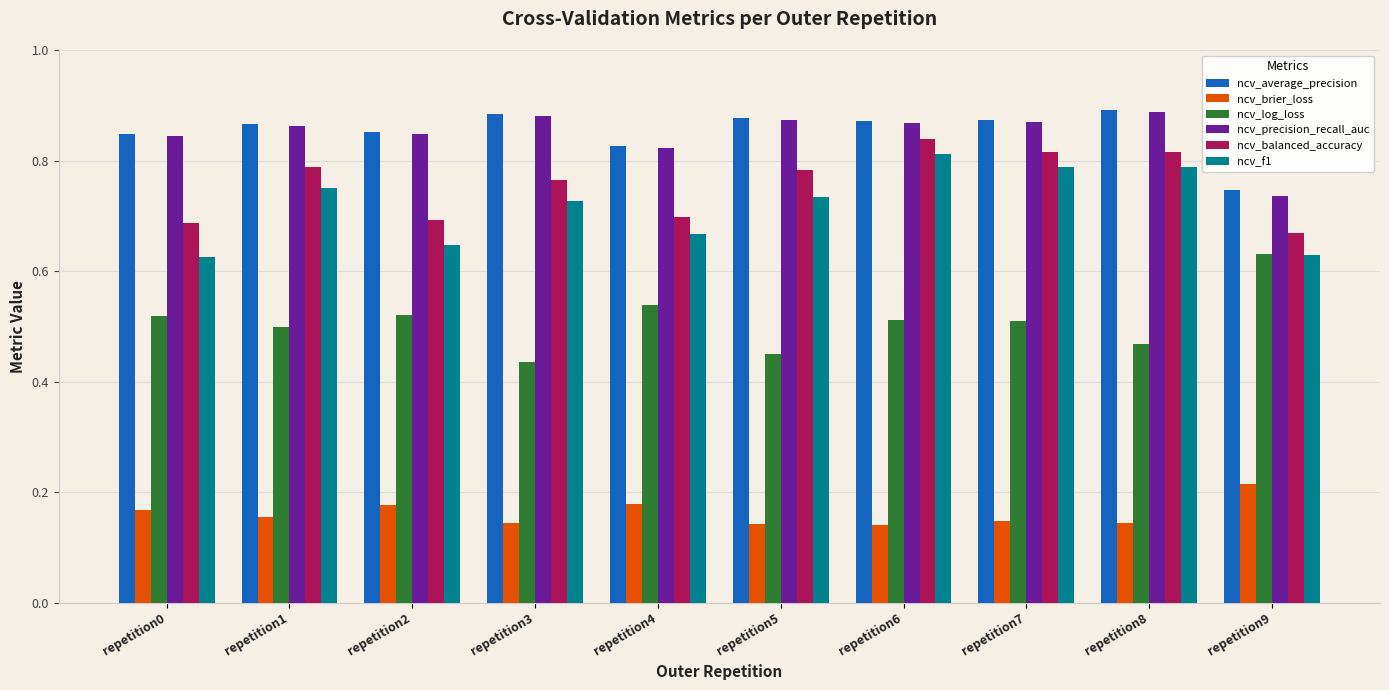

At which label does ncv_balanced_accuracy reach its peak?

repetition6